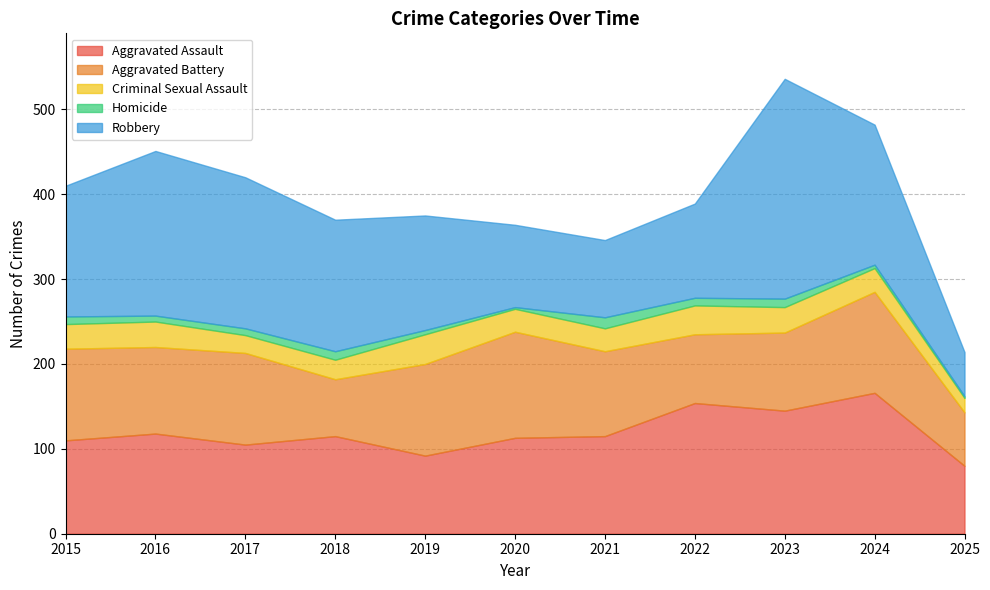

True or false: Aggravated Assault has a value of 23 at 2020.

False